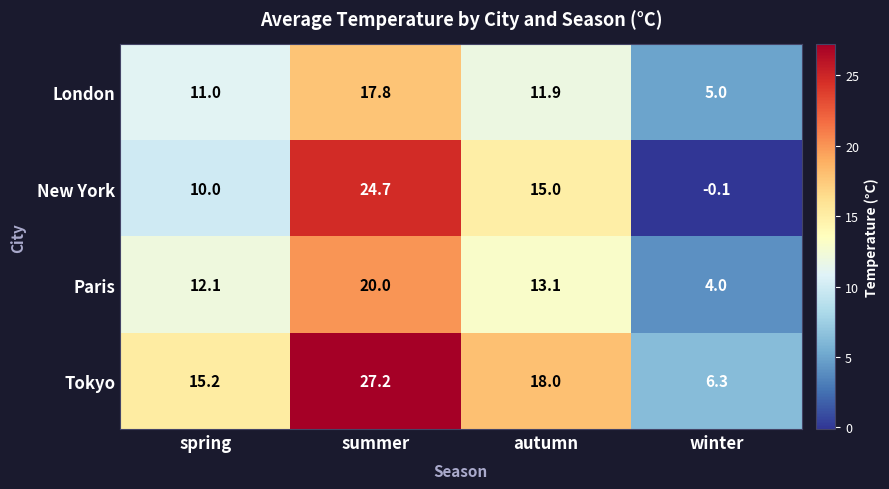

What is the spread (max minus min) of values at autumn?

6.1